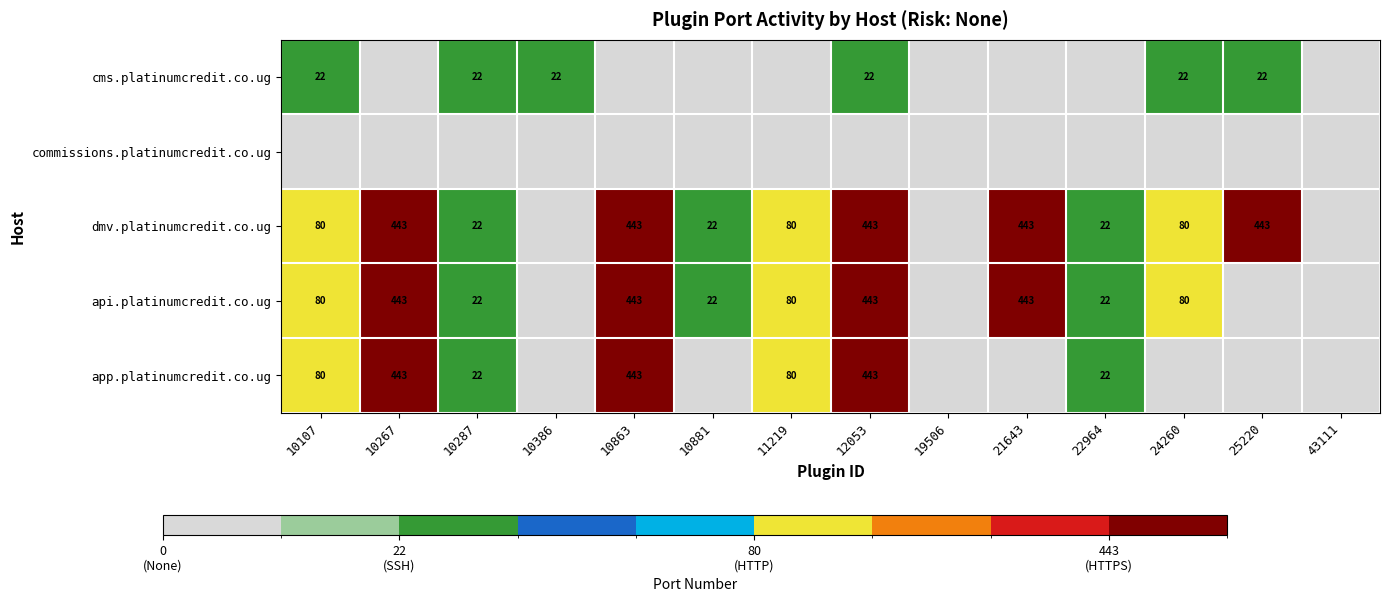

True or false: app.platinumcredit.co.ug has a value of 36 at 11219.

False